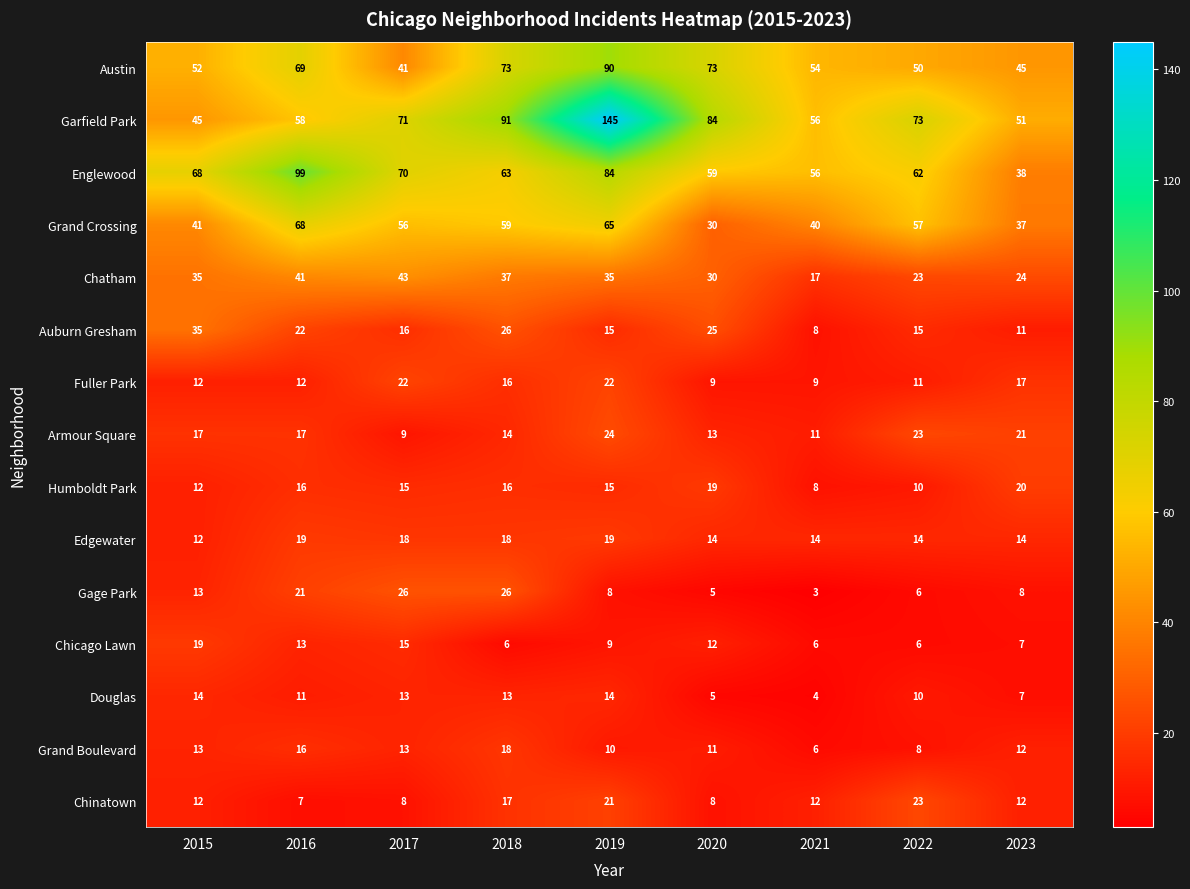

How many data points does each series have?

9